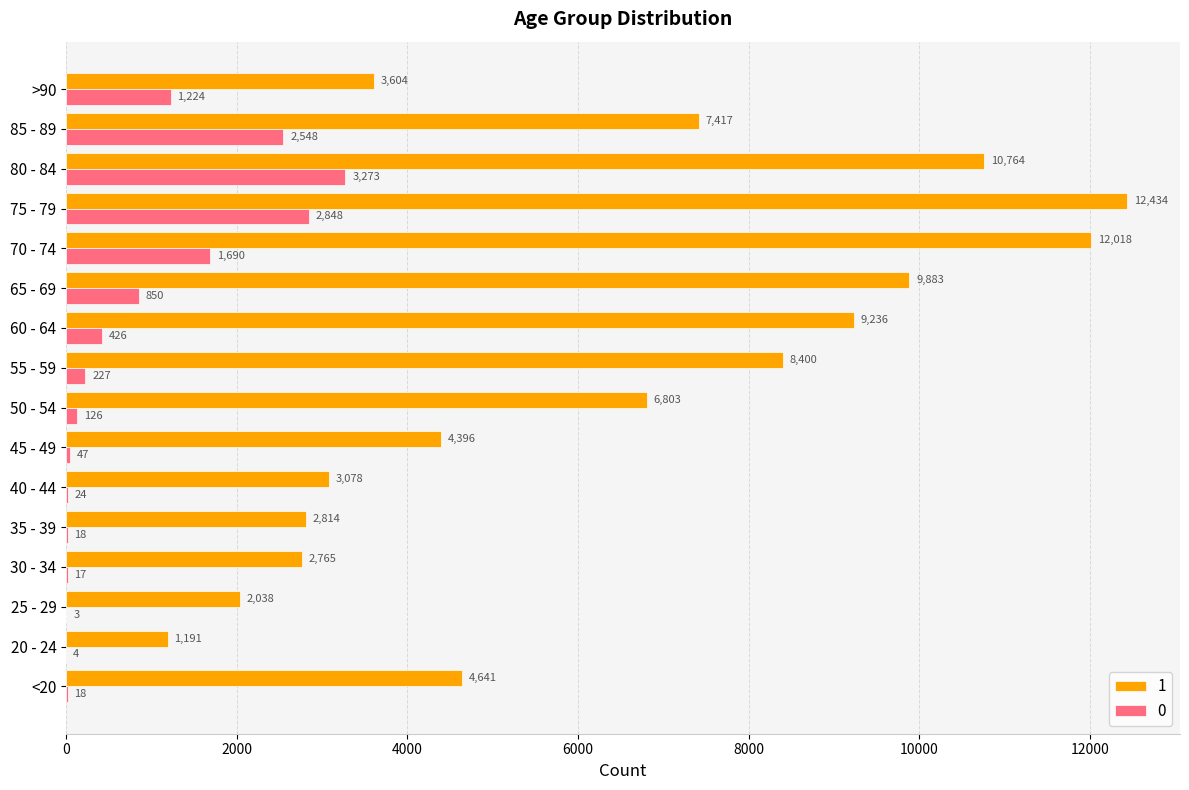

Between 30 - 34 and 75 - 79, which series saw the biggest shift?

1